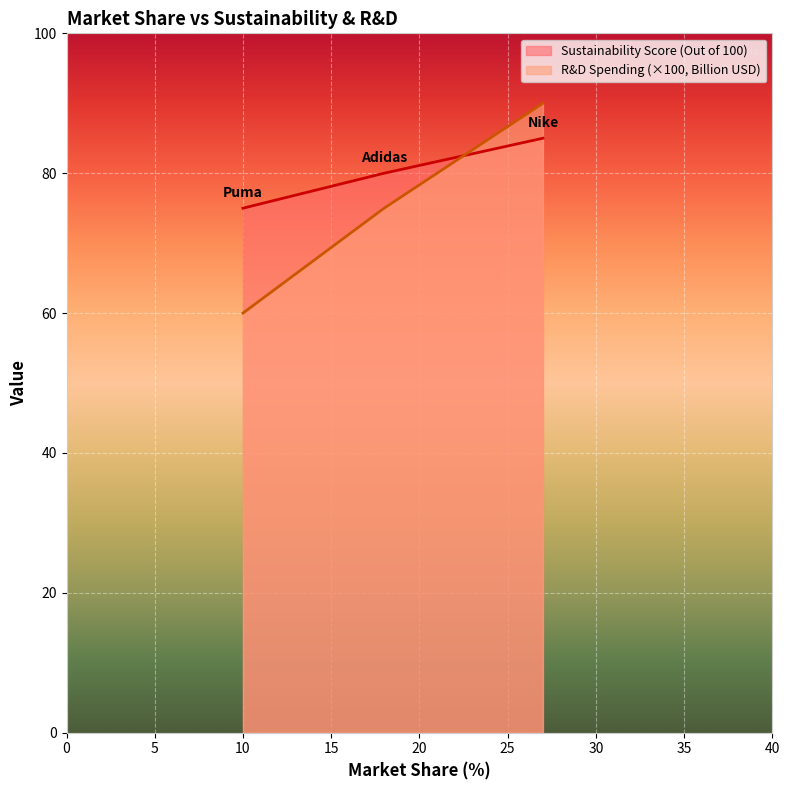

Which series has the widest spread of values?

R&D Spending (×100, Billion USD)